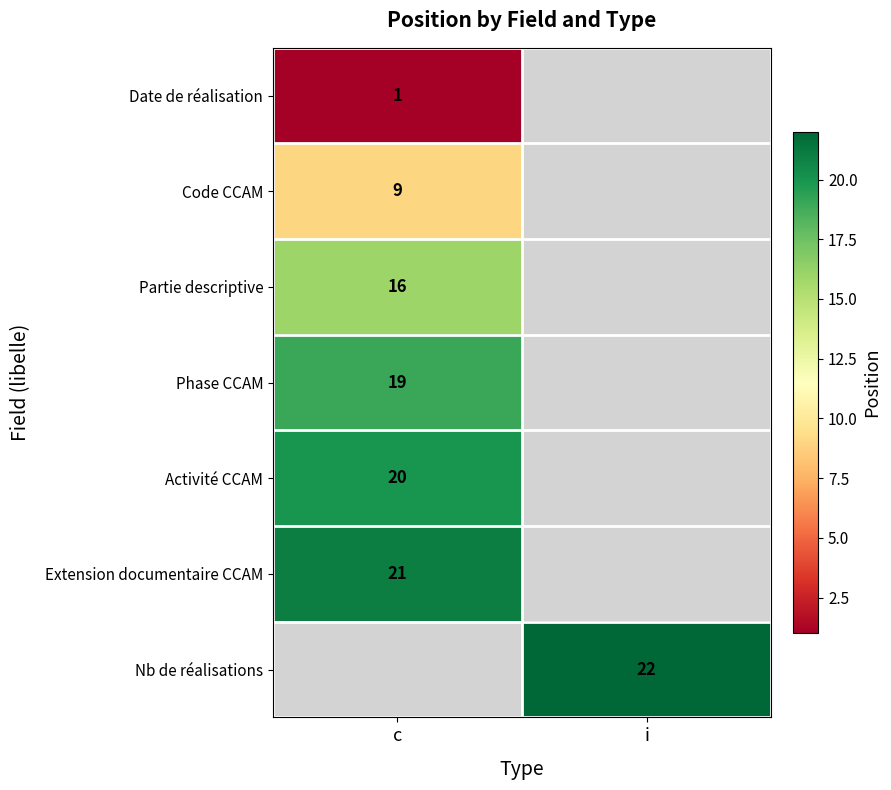

The Activité CCAM series shows 12 at c. True or false?

False